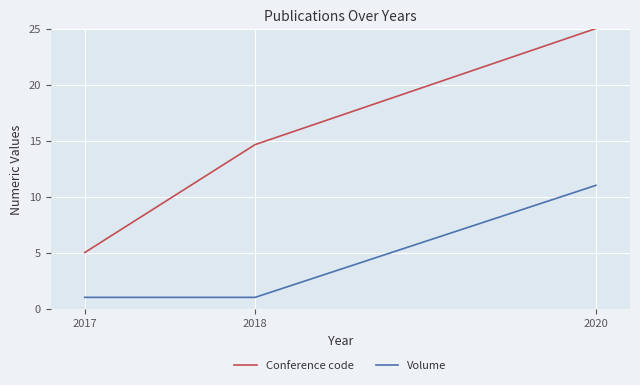

What is the sum of all Volume values?

13.0